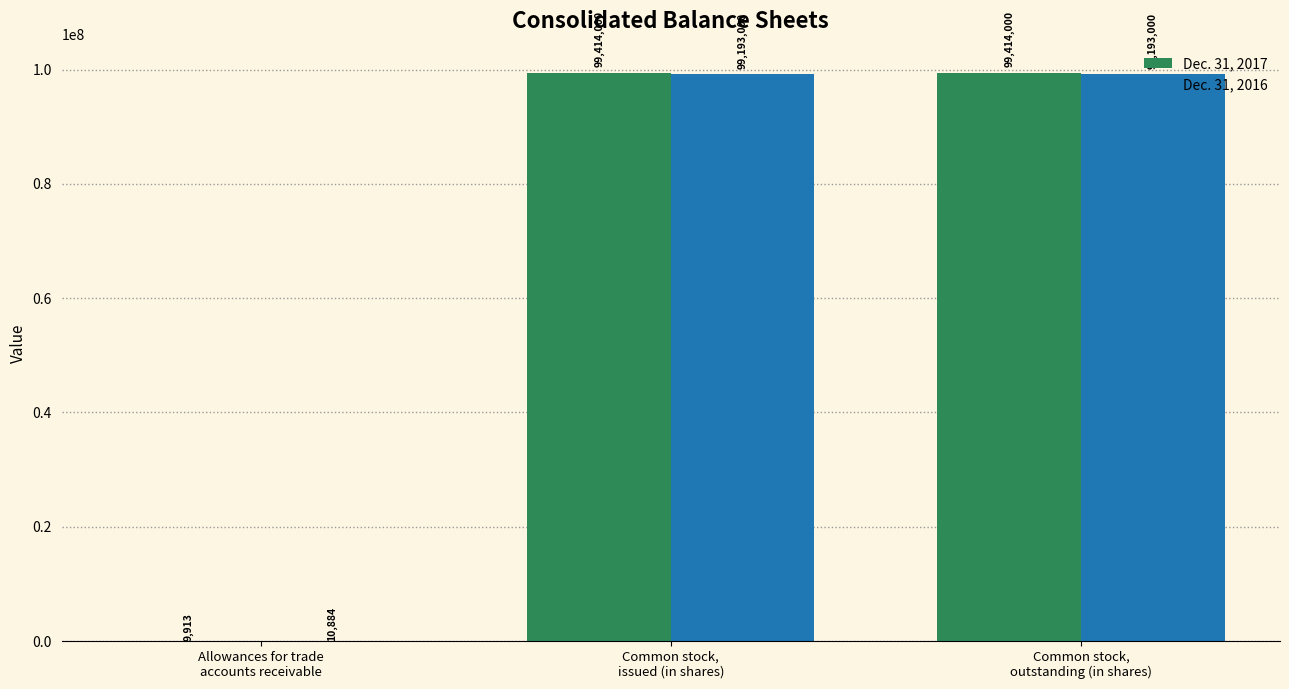

Reading left to right, what are all the values shown in this chart?

Dec. 31, 2017: Allowances for trade
accounts receivable=9913	Common stock,
issued (in shares)=99414000	Common stock,
outstanding (in shares)=99414000
Dec. 31, 2016: Allowances for trade
accounts receivable=10884	Common stock,
issued (in shares)=99193000	Common stock,
outstanding (in shares)=99193000